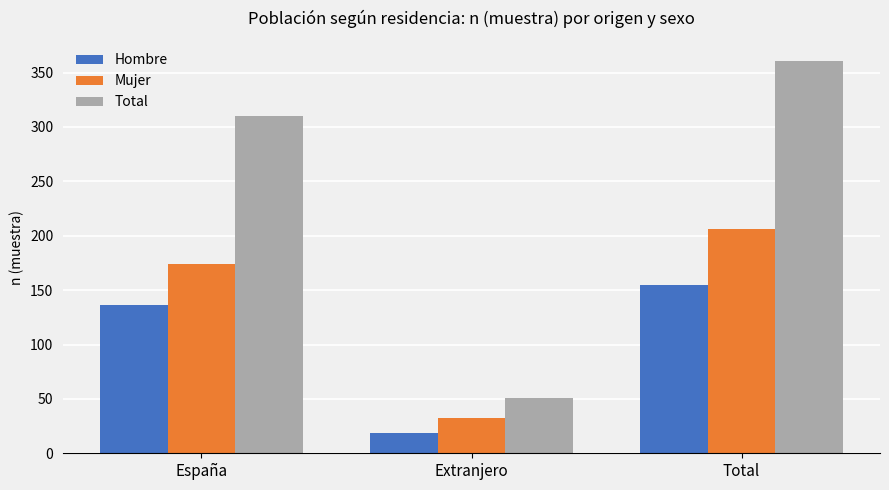

What is the approximate value of Mujer at Extranjero, to the nearest 10?

30